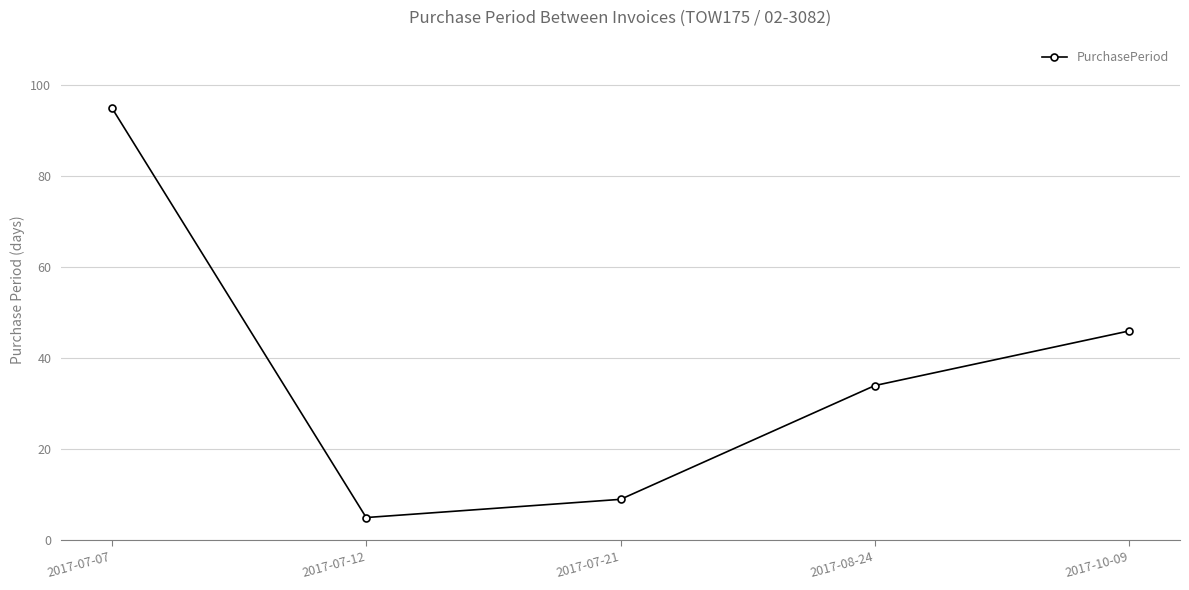

The chart shows a value of 5 at 2017-07-21. True or false?

False